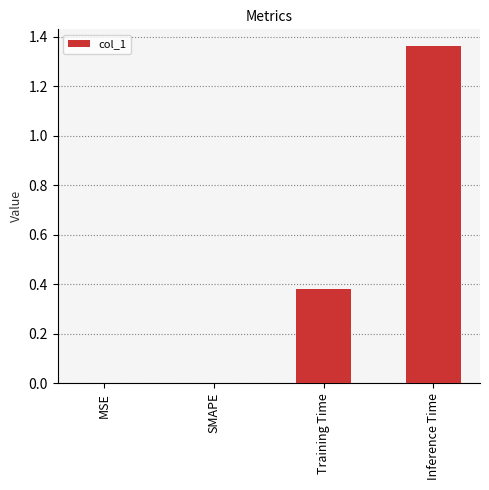

Between MSE and Inference Time, which is larger?

Inference Time